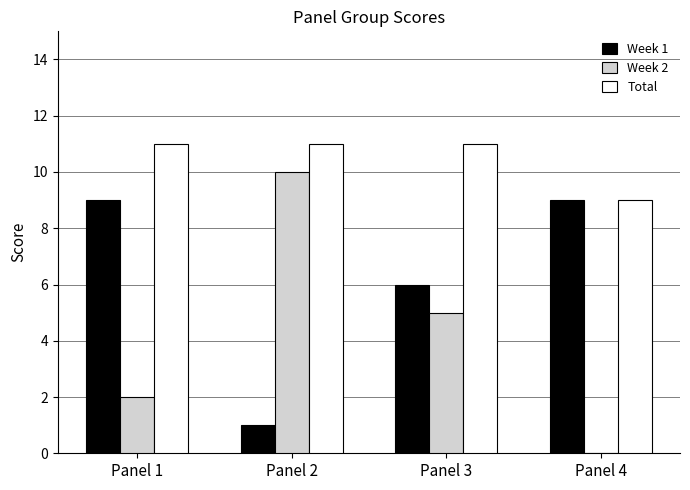

Count the number of categories in the chart.

4